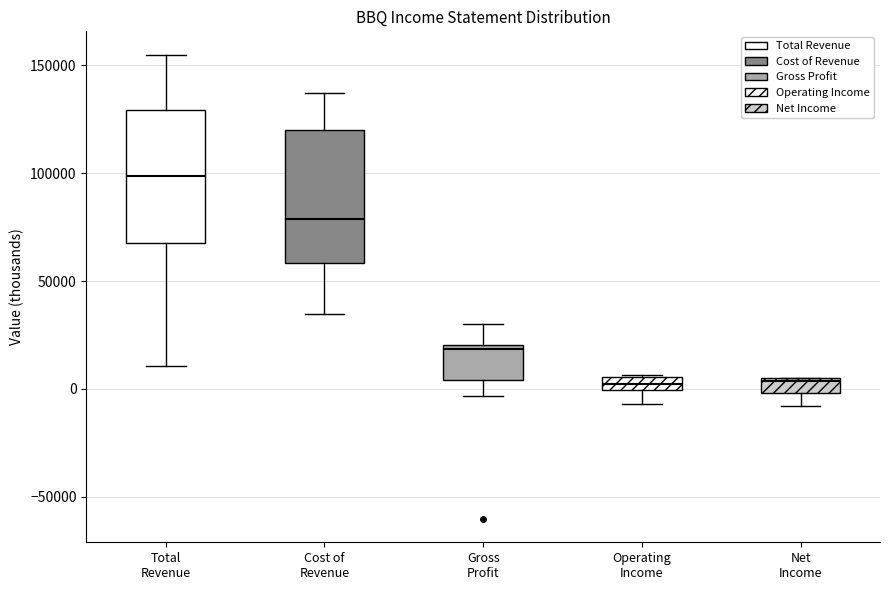

Which box's median line is the highest?

Total Revenue